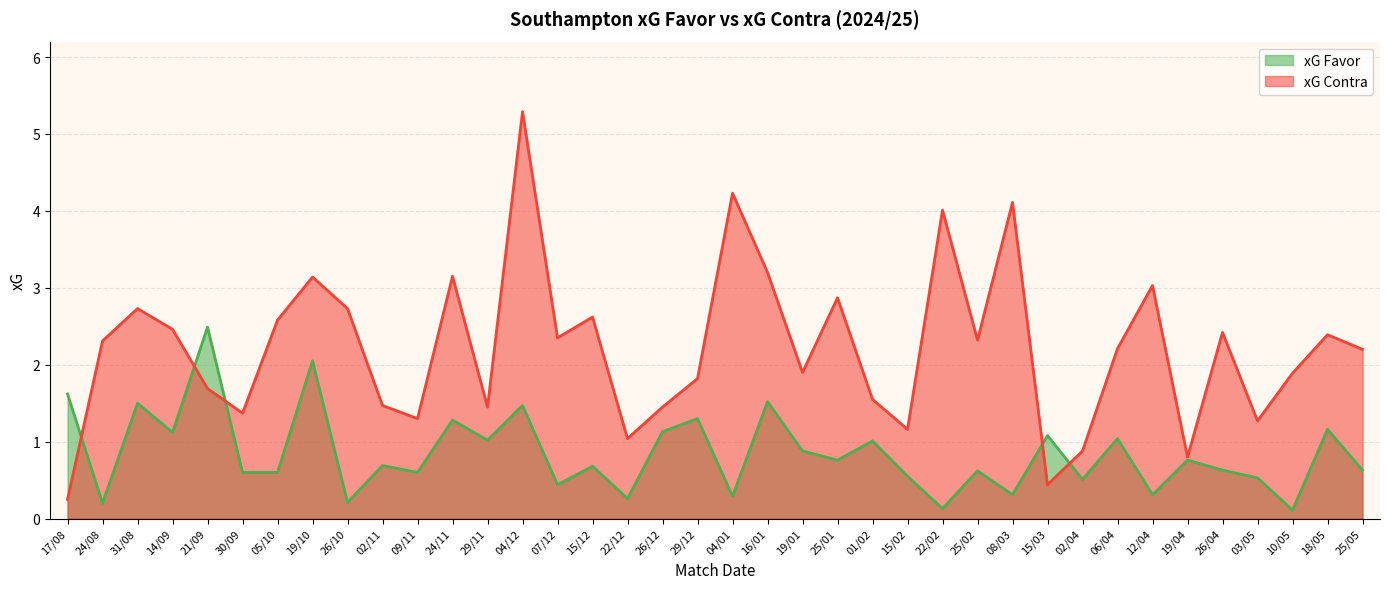

What is the spread (max minus min) of values at 07/12?

1.9